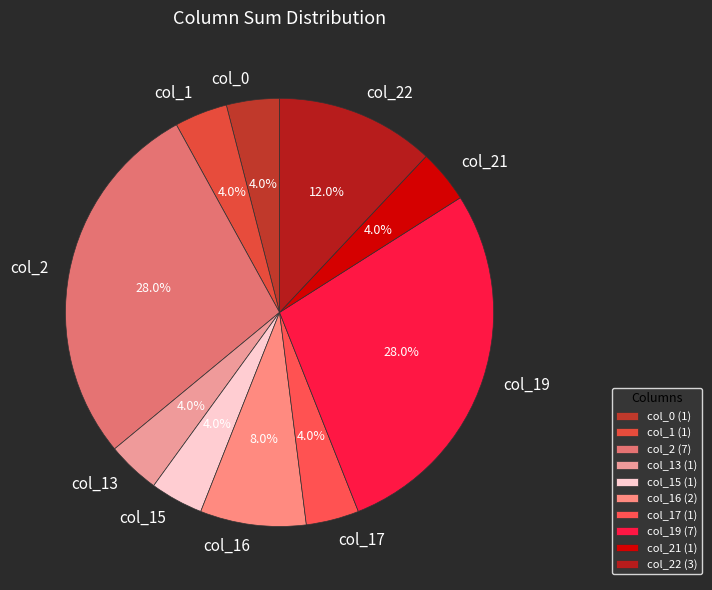

Does any single category account for the majority?

No